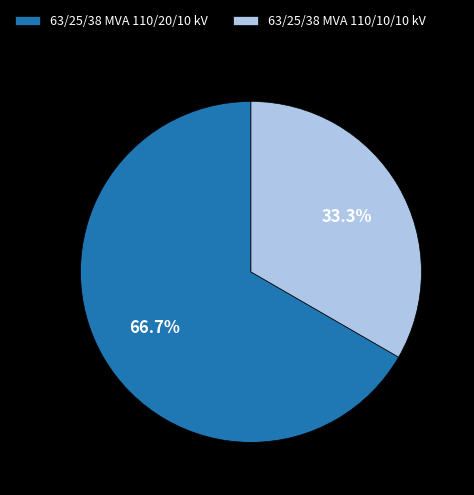

What percentage is the 63/25/38 MVA 110/10/10 kV slice, to the nearest percent?

33%